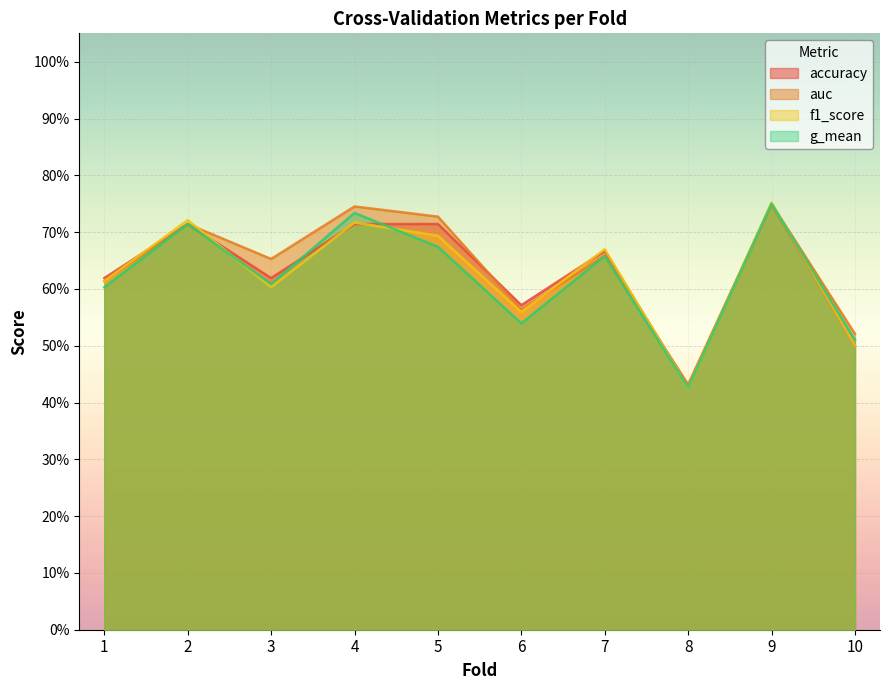

Which series has the largest total across all categories?

auc